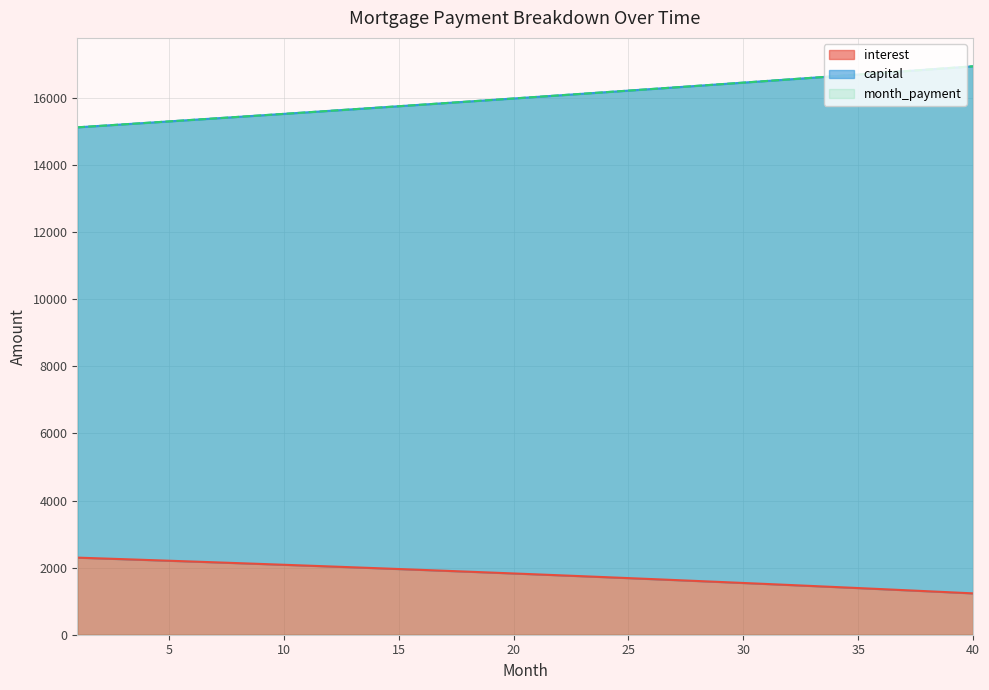

Rank the categories by interest value from lowest to highest.

40, 39, 38, 37, 36, 35, 34, 33, 32, 31, 30, 29, 28, 27, 26, 25, 24, 23, 22, 21, 20, 19, 18, 17, 16, 15, 14, 13, 12, 11, 10, 9, 8, 7, 6, 5, 4, 3, 2, 1